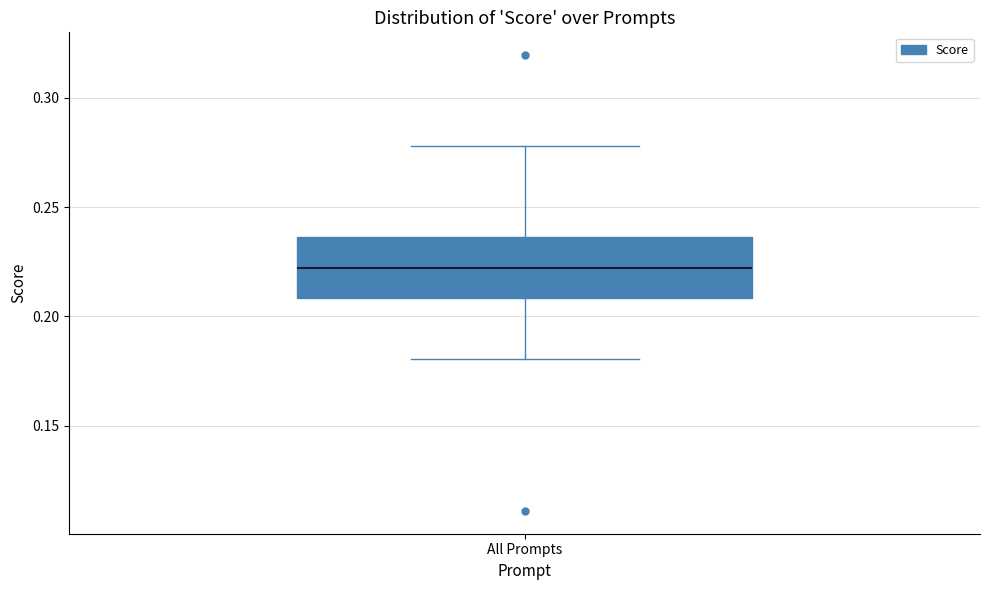

Transcribe this box plot: give where the median line is, the range the box spans, and where the two whiskers end, as read against the y-axis. The values are not printed on the chart, so give them approximately, as read against the axis.

median 0.220, box 0.210 to 0.235, whiskers 0.180 to 0.280